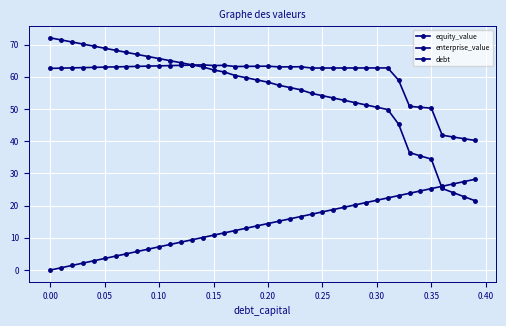

How many lines are shown in the chart?

3